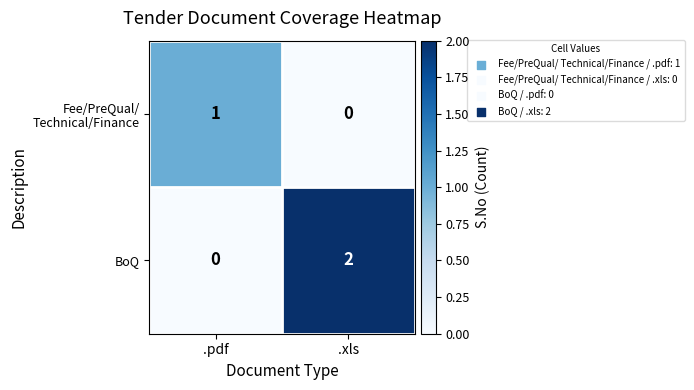

Where is BoQ nearest to the value 1?

.pdf